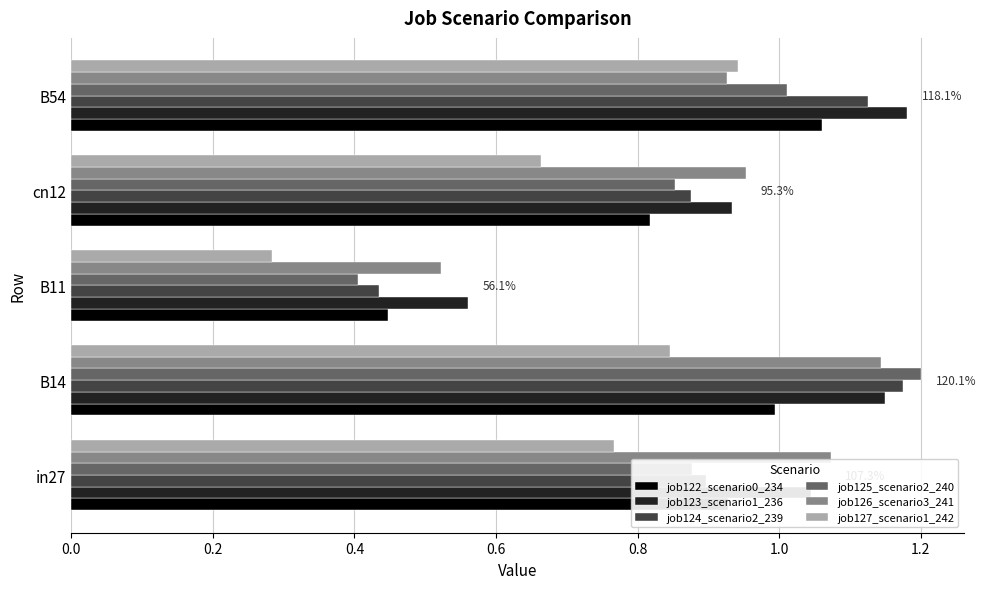

Count the number of data series in this chart.

6